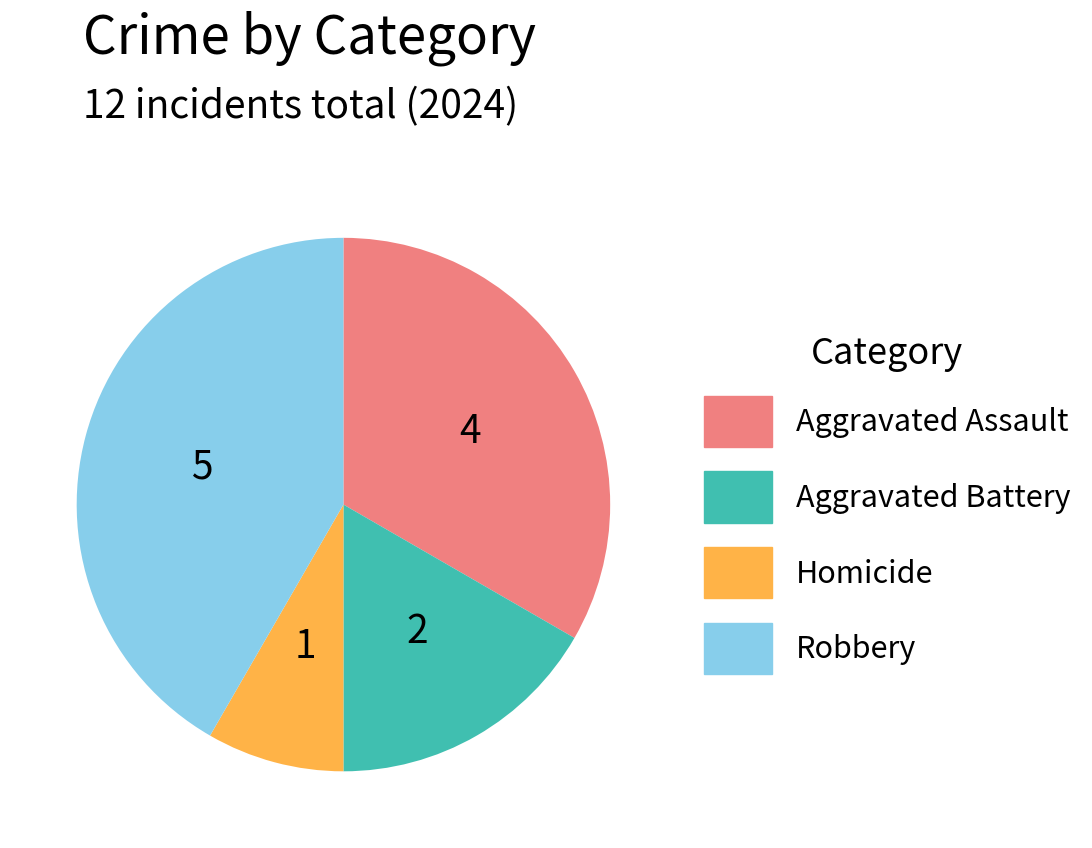

Rank the categories by value from highest to lowest.

Robbery, Aggravated Assault, Aggravated Battery, Homicide